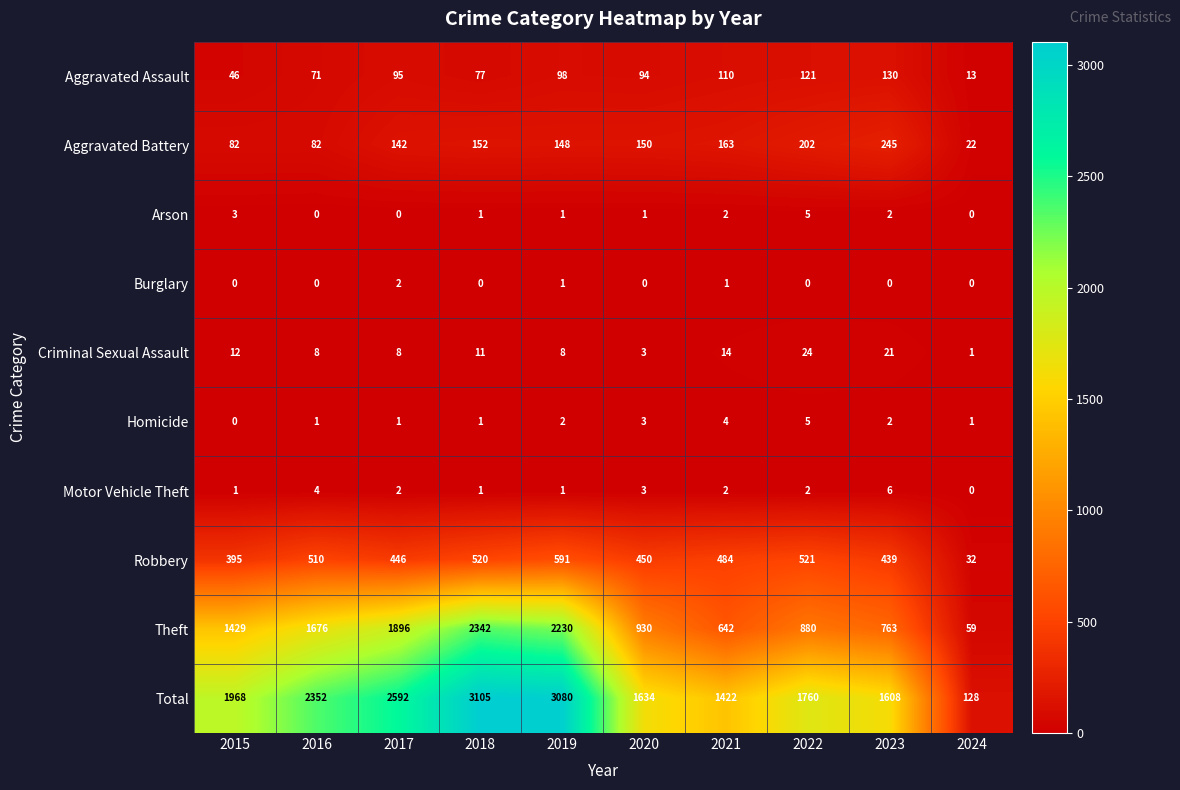

At which category does the chart reach its peak across all series?

2018